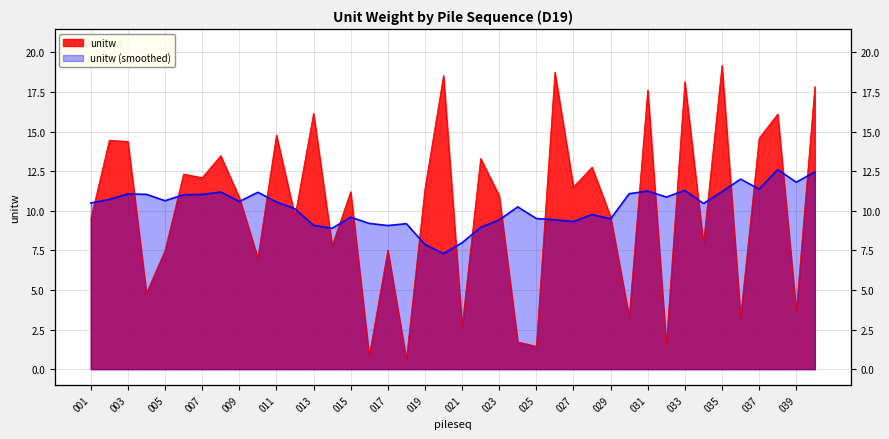

How many lines are shown in the chart?

1